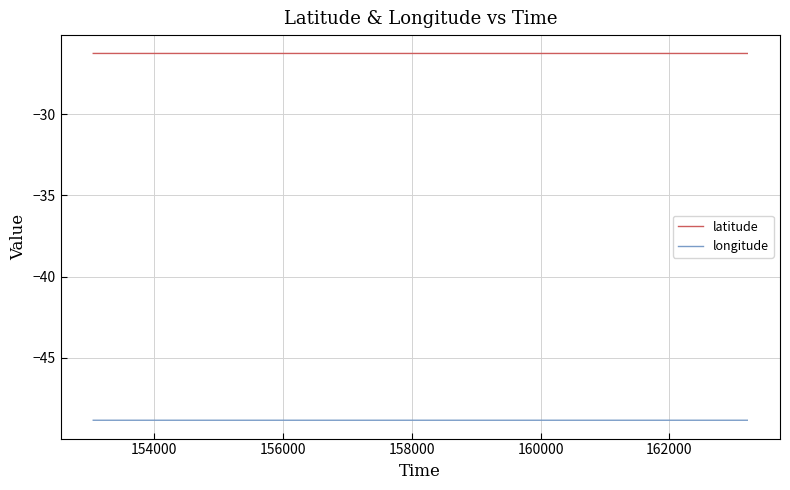

True or false: longitude and latitude cross at least once.

False